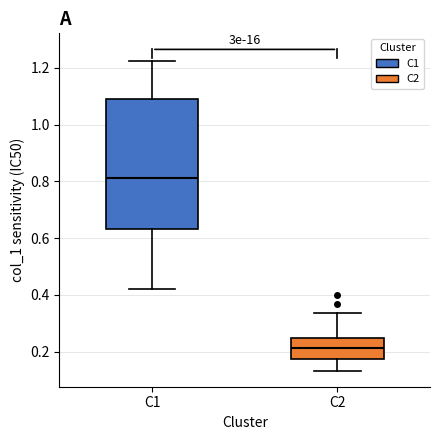

Where does the median line of the box for C2 sit on the y-axis? The values are not printed on the chart, so give them approximately, as read against the axis.

0.22